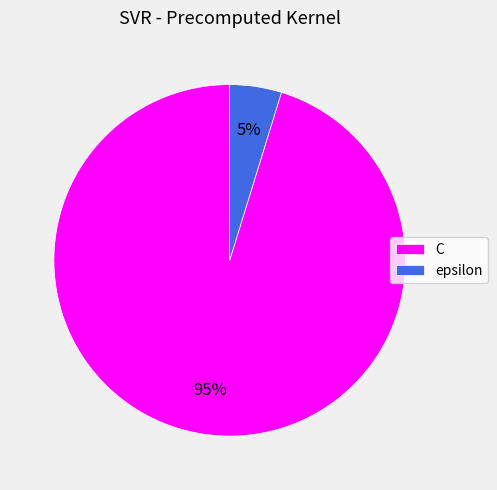

Is there any slice that represents more than half of the pie?

Yes